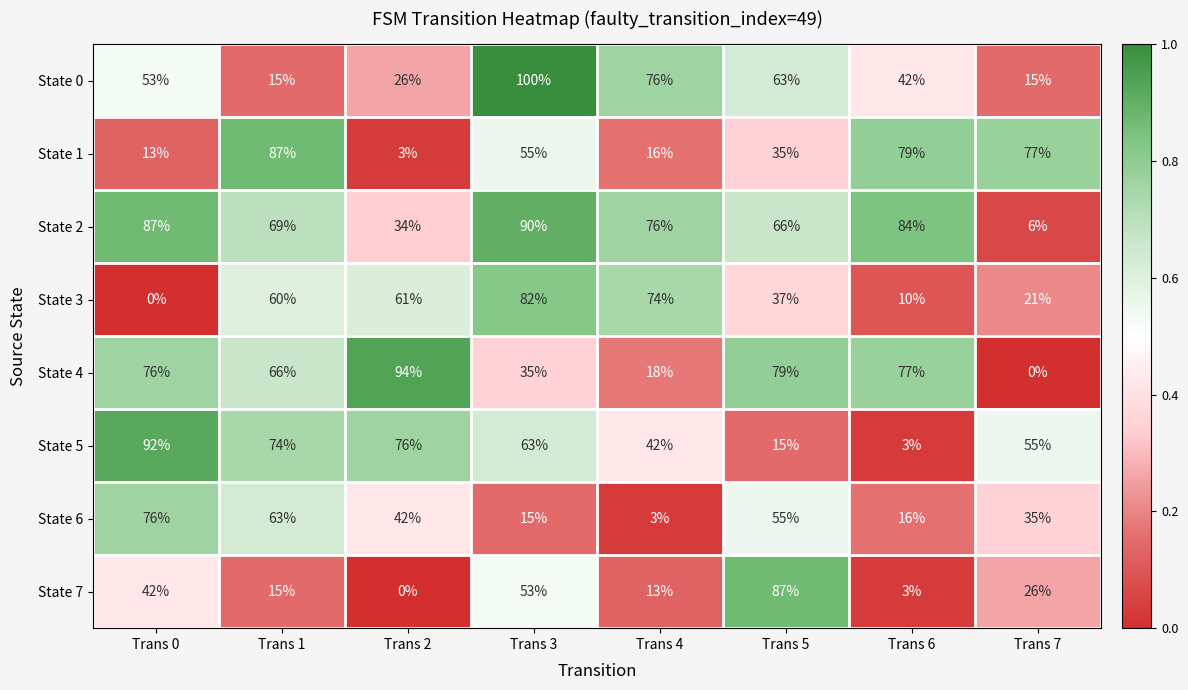

What is the difference between the State 7 values at Trans 1 and Trans 0?

27